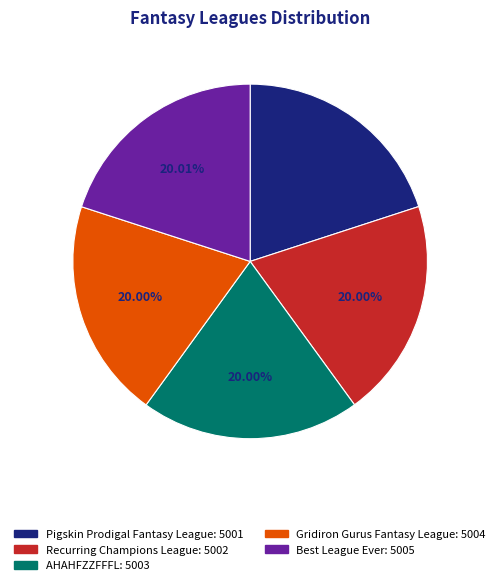

Does Pigskin Prodigal Fantasy League account for over 50% of the chart?

No